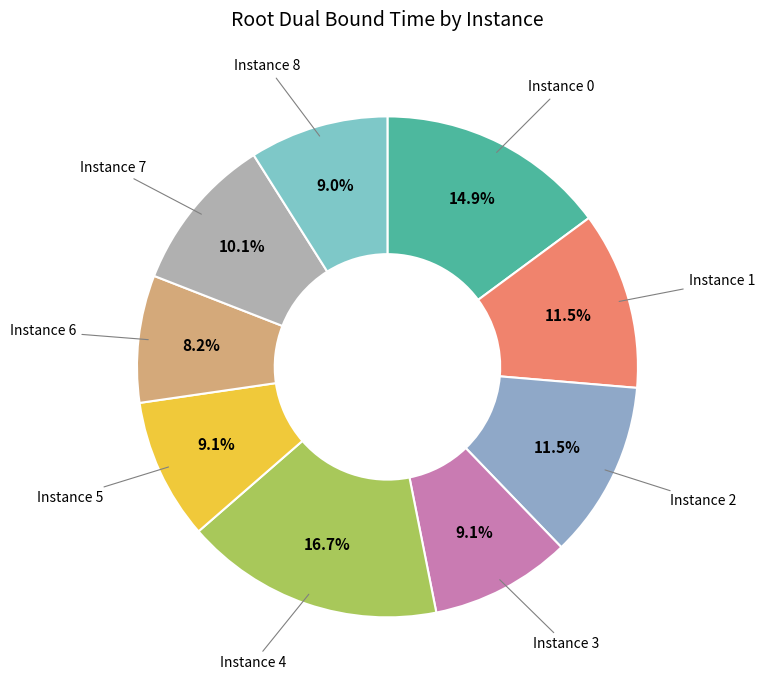

Which slice is the smallest?

6